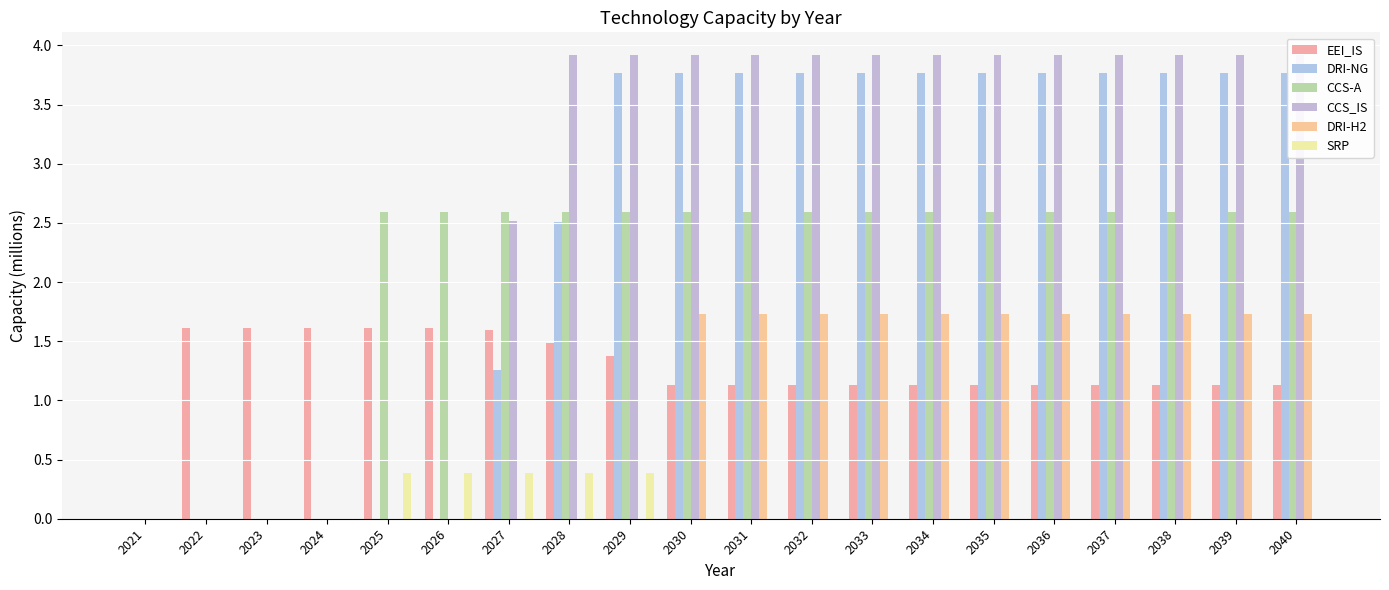

Which series has the largest range (max minus min)?

CCS_IS